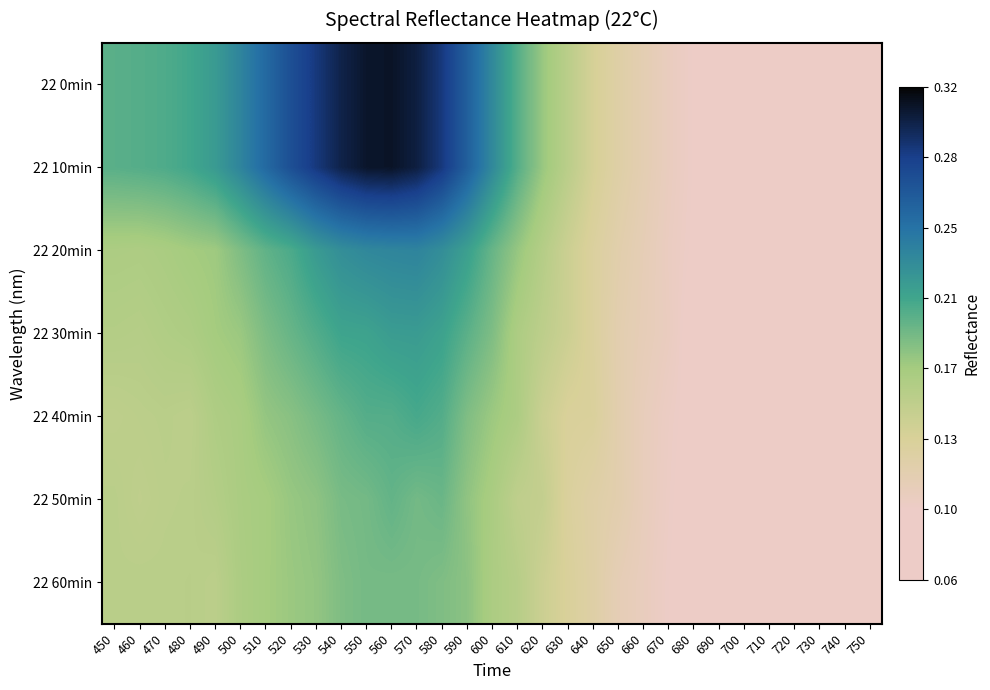

Rank the series by their maximum value, from highest to lowest.

22 0min, 22 10min, 22 20min, 22 30min, 22 40min, 22 50min, 22 60min